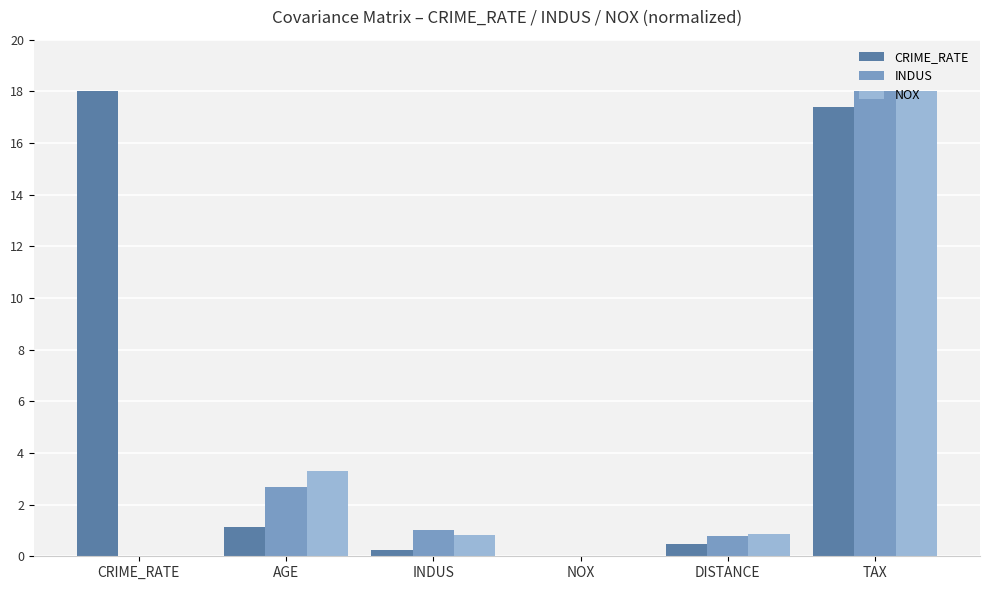

How many data points does each series have?

6